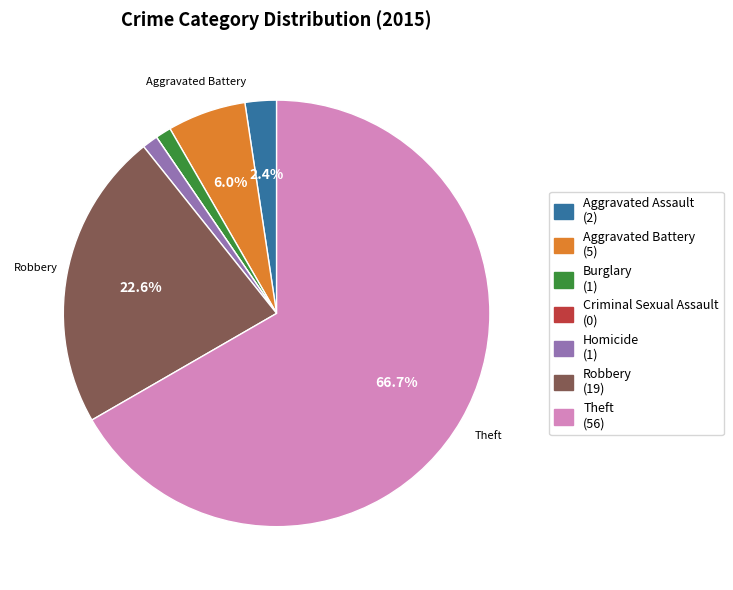

Is there a majority slice in this chart?

Yes